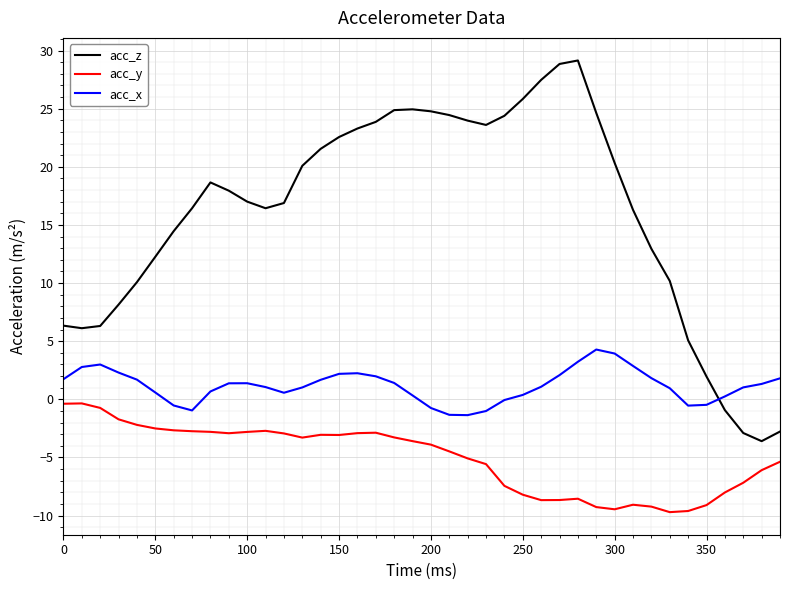

List the series in order of their overall mean, highest first.

acc_z, acc_x, acc_y